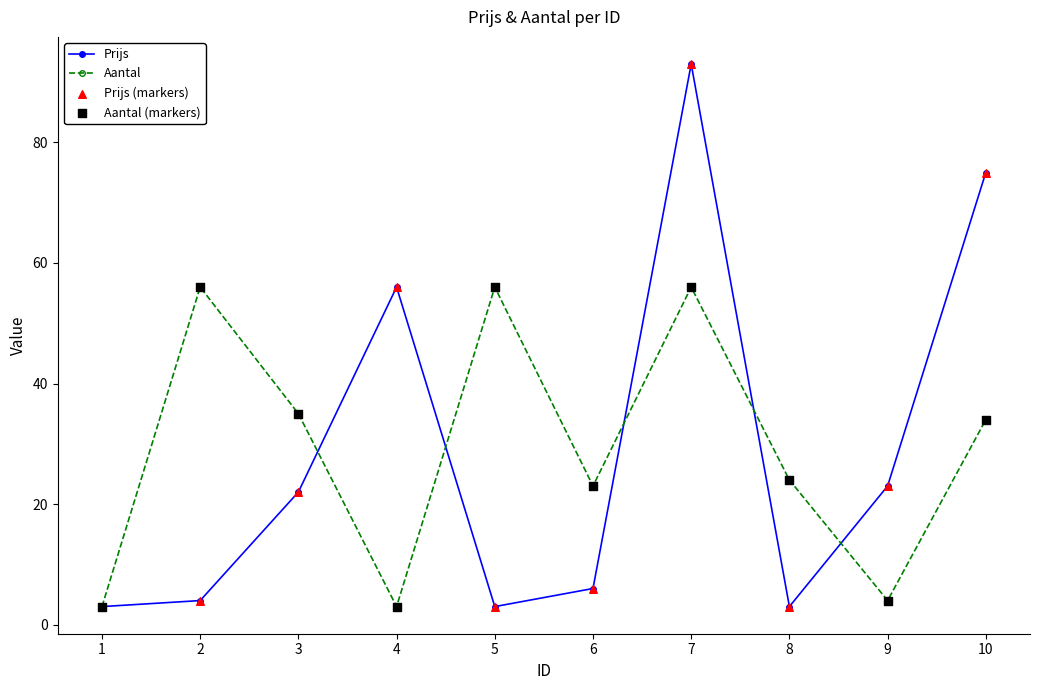

At which category is the sum across all series the highest?

7